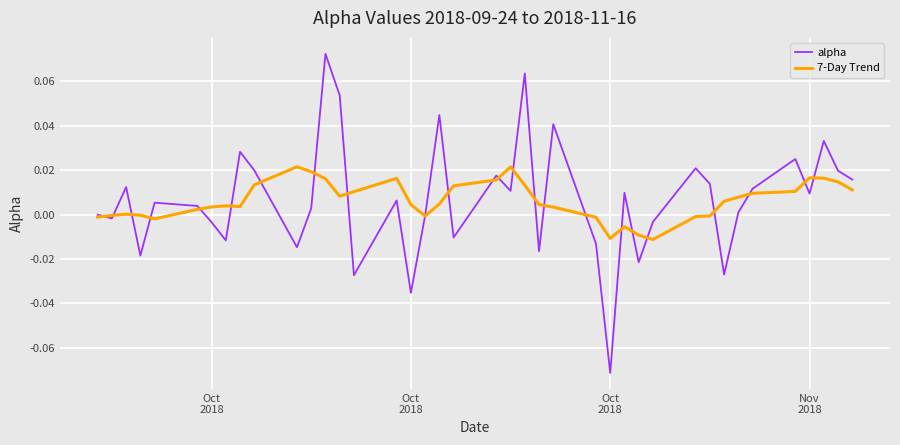

Which series has the widest spread of values?

alpha